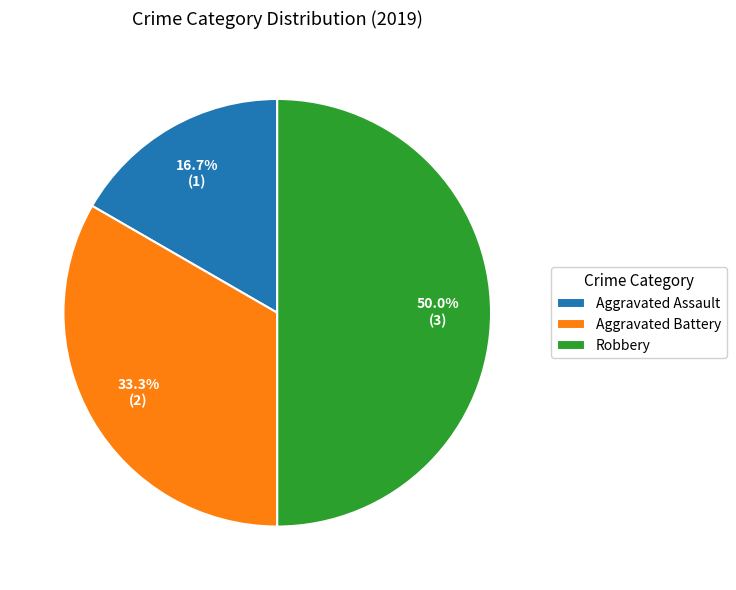

Which slice is the smallest?

Aggravated Assault